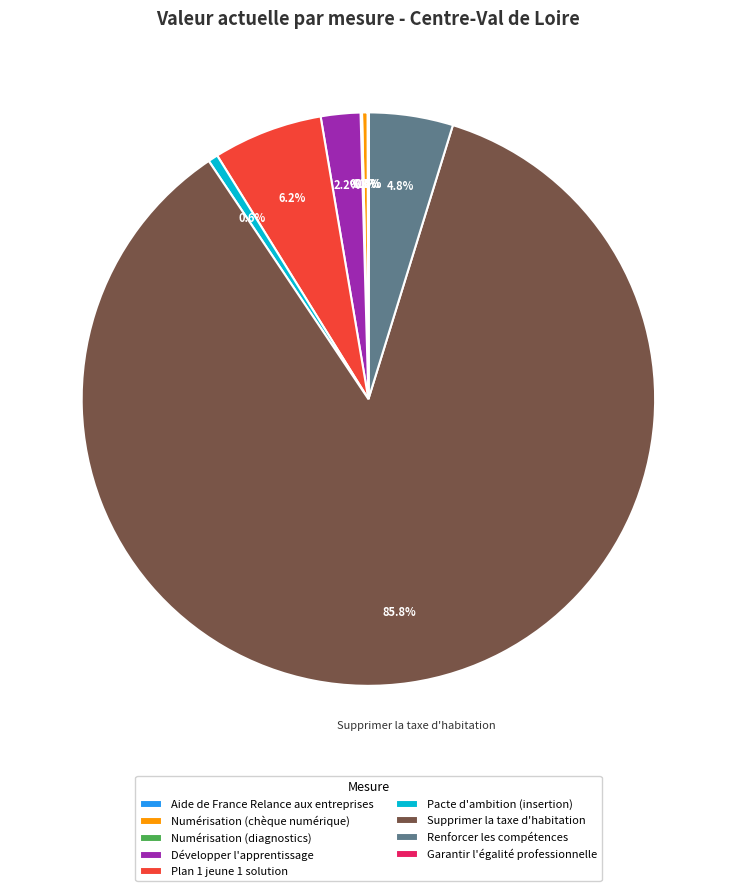

Which category has the biggest portion of the pie?

Supprimer la taxe d'habitation